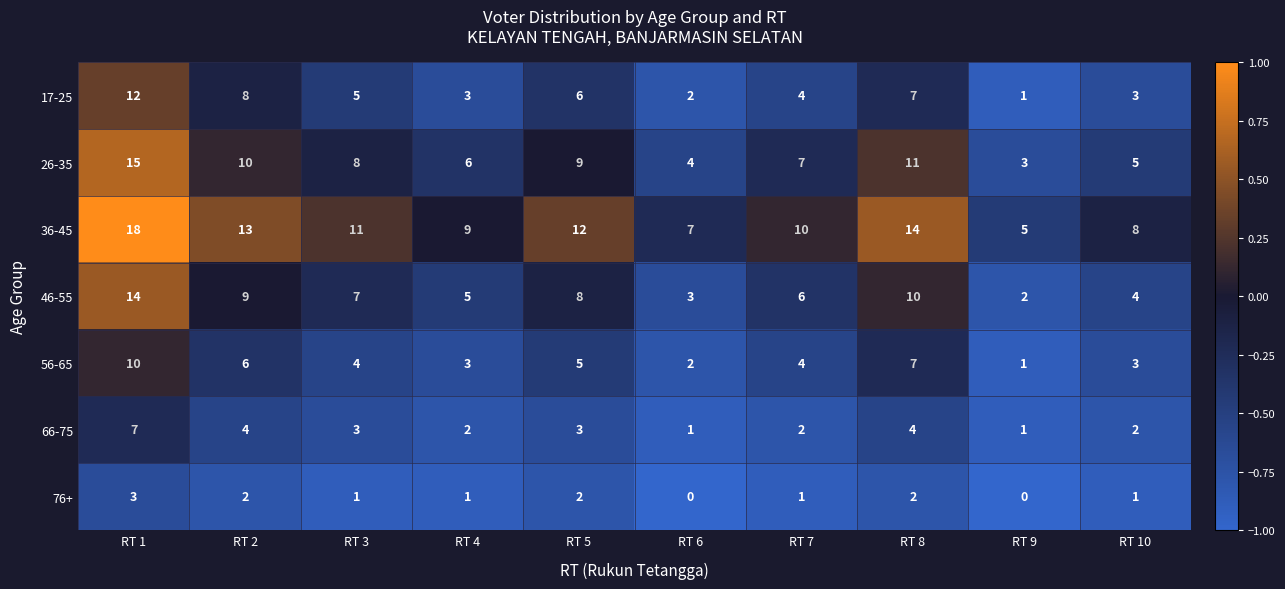

At which category is the sum across all series the highest?

RT 1